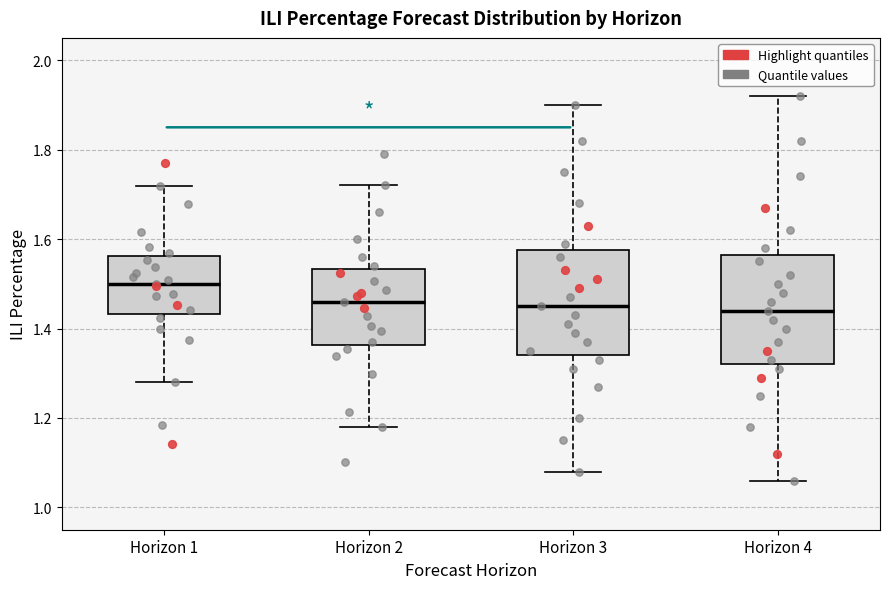

Where is the upper edge of the box for Horizon 4 on the y-axis? The values are not printed on the chart, so give them approximately, as read against the axis.

1.56